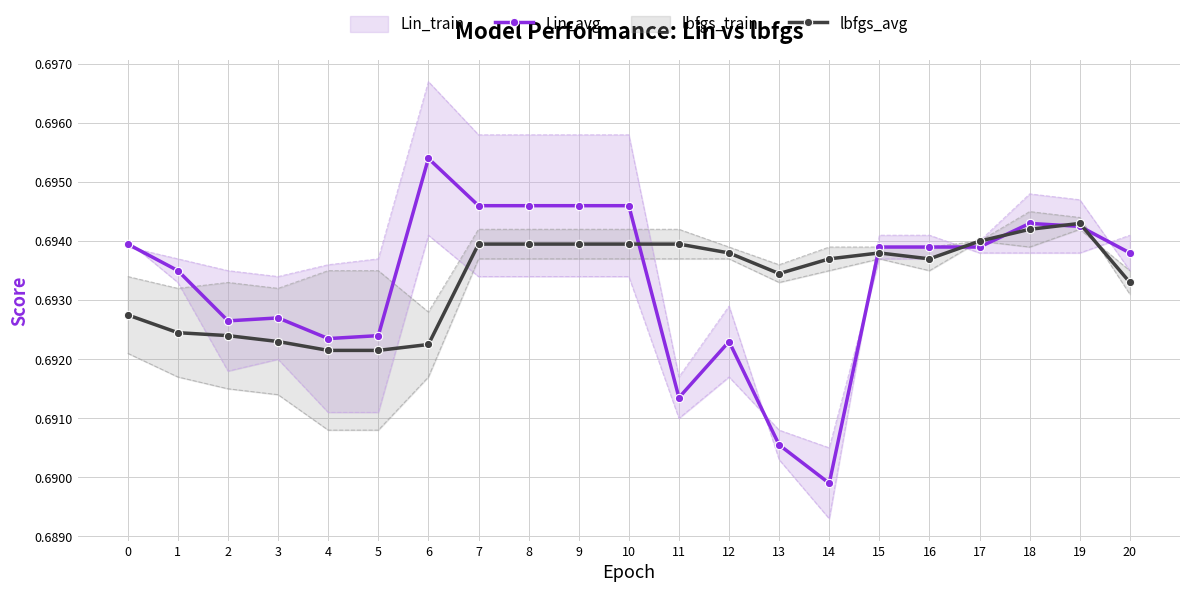

At which label does Lin_avg reach its peak?

6